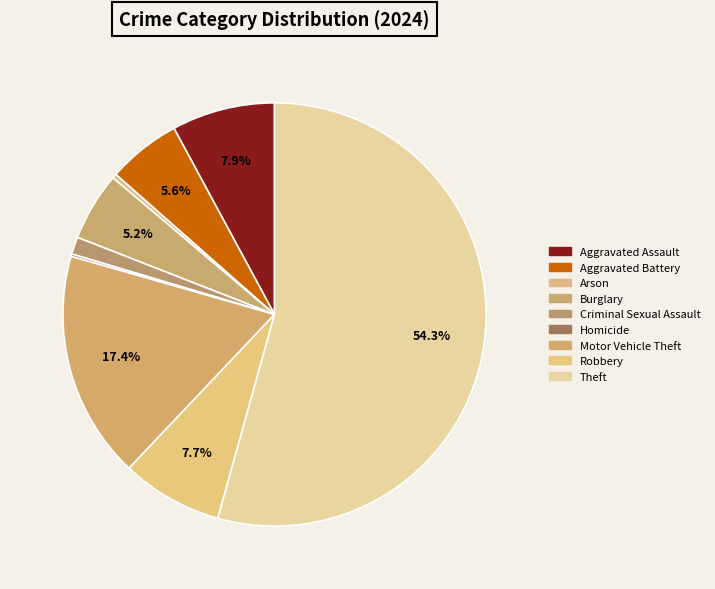

What is the total percentage of Motor Vehicle Theft and Theft?

71.7%